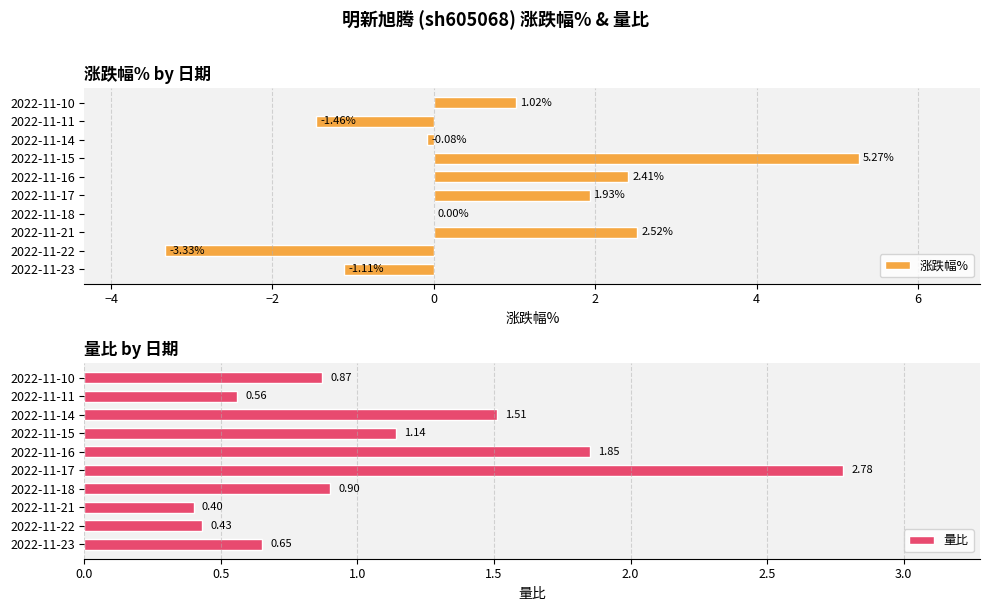

How many values in the 涨跌幅% series exceed 1?

5